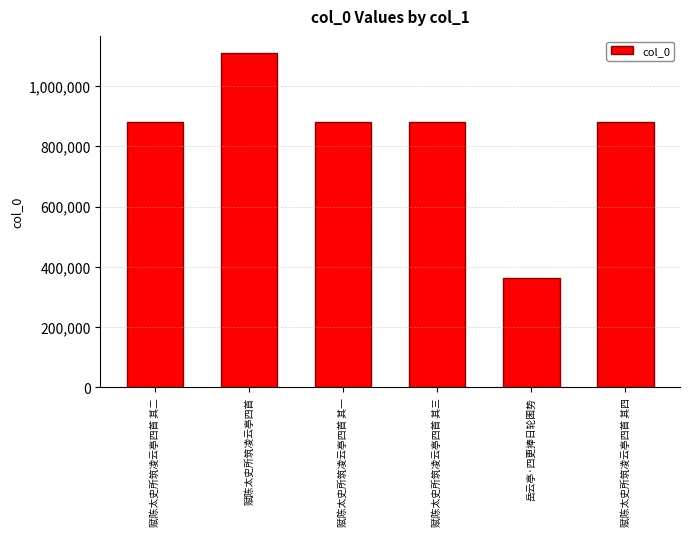

At which category does the chart reach its peak across all series?

赋陈太史所筑凌云亭四首